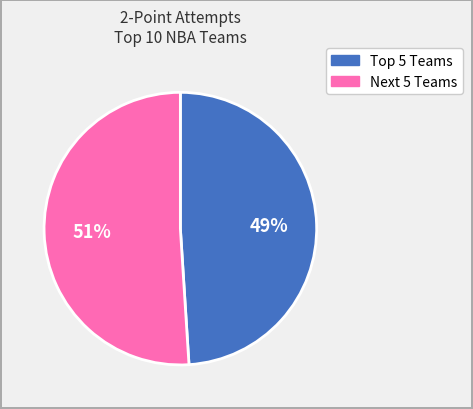

How many slices are in this pie chart?

2